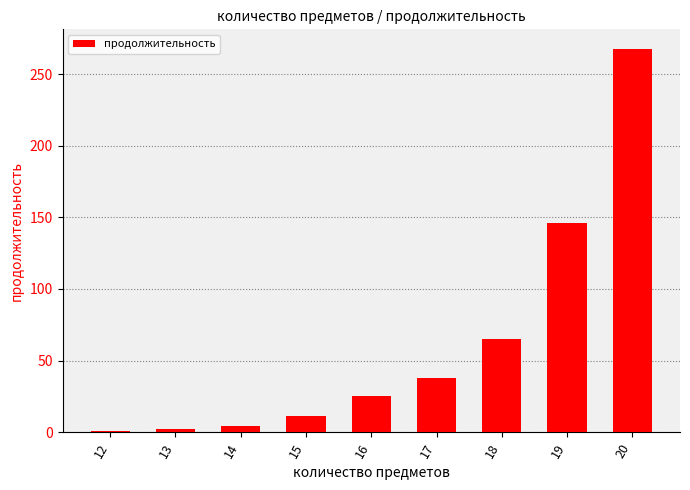

How many bars are there in total?

9